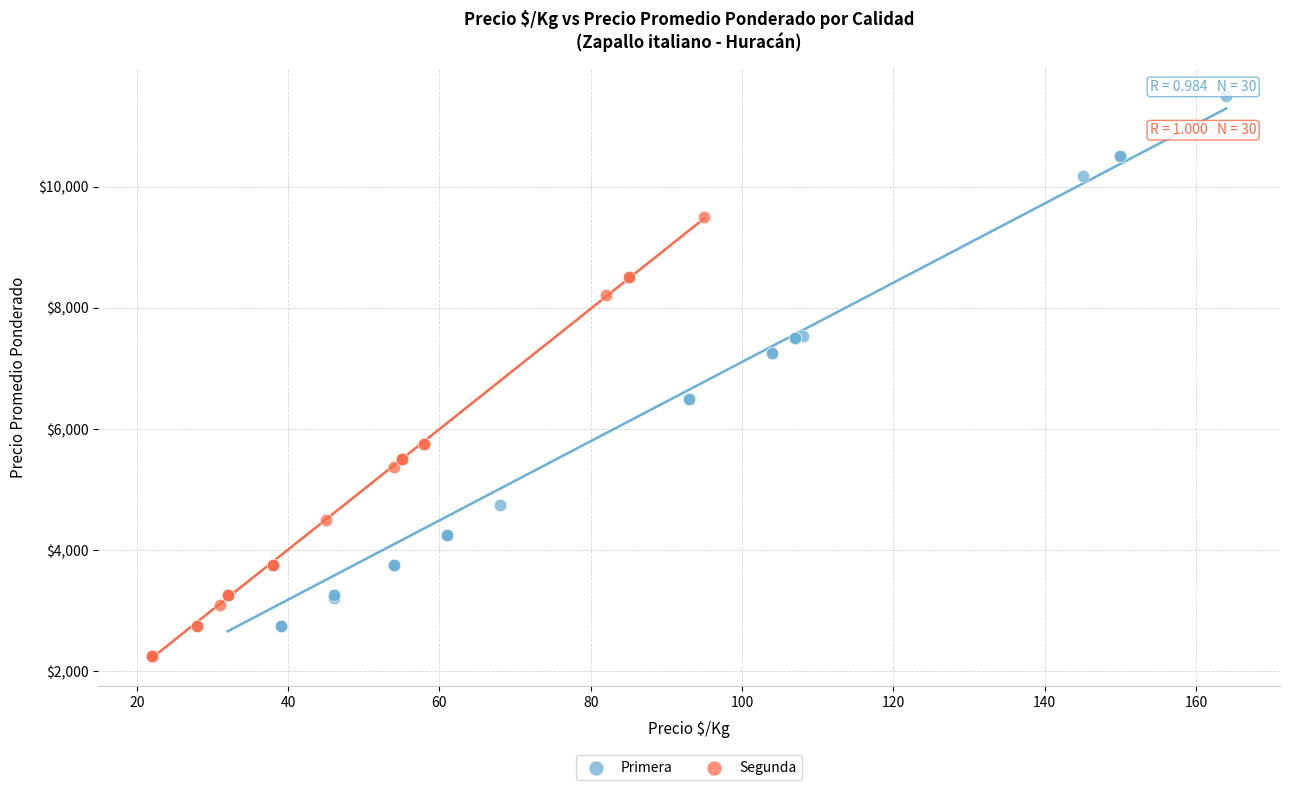

Which series contains the highest Y value?

Primera